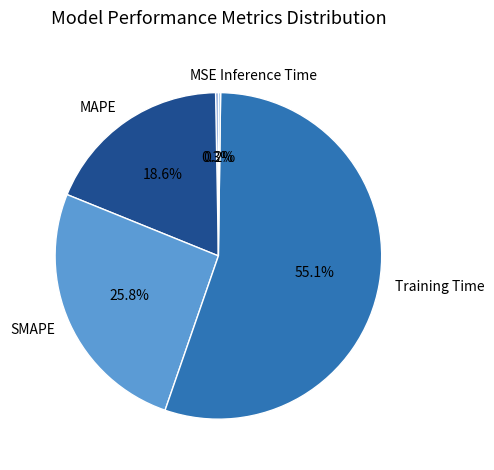

To the nearest percent, what is the combined percentage of MAPE and Training Time?

74%